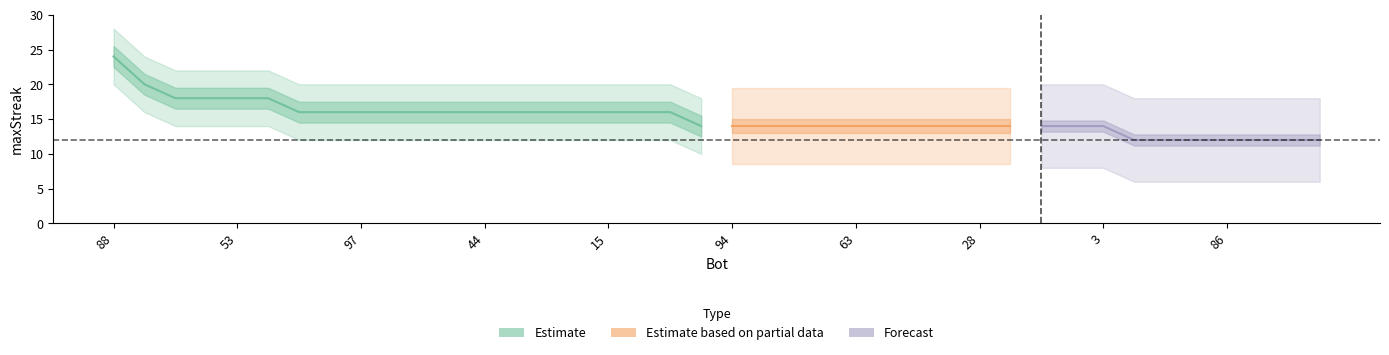

Reading left to right, what are all the values shown in this chart?

88=24	37=20	101=18	57=18	53=18	43=18	102=16	99=16	97=16	77=16	67=16	58=16	44=16	21=16	20=16	18=16	15=16	10=16	2=16	96=14	94=14	93=14	79=14	64=14	63=14	61=14	54=14	40=14	28=14	22=14	12=14	5=14	3=14	109=12	105=12	103=12	86=12	71=12	70=12	59=12